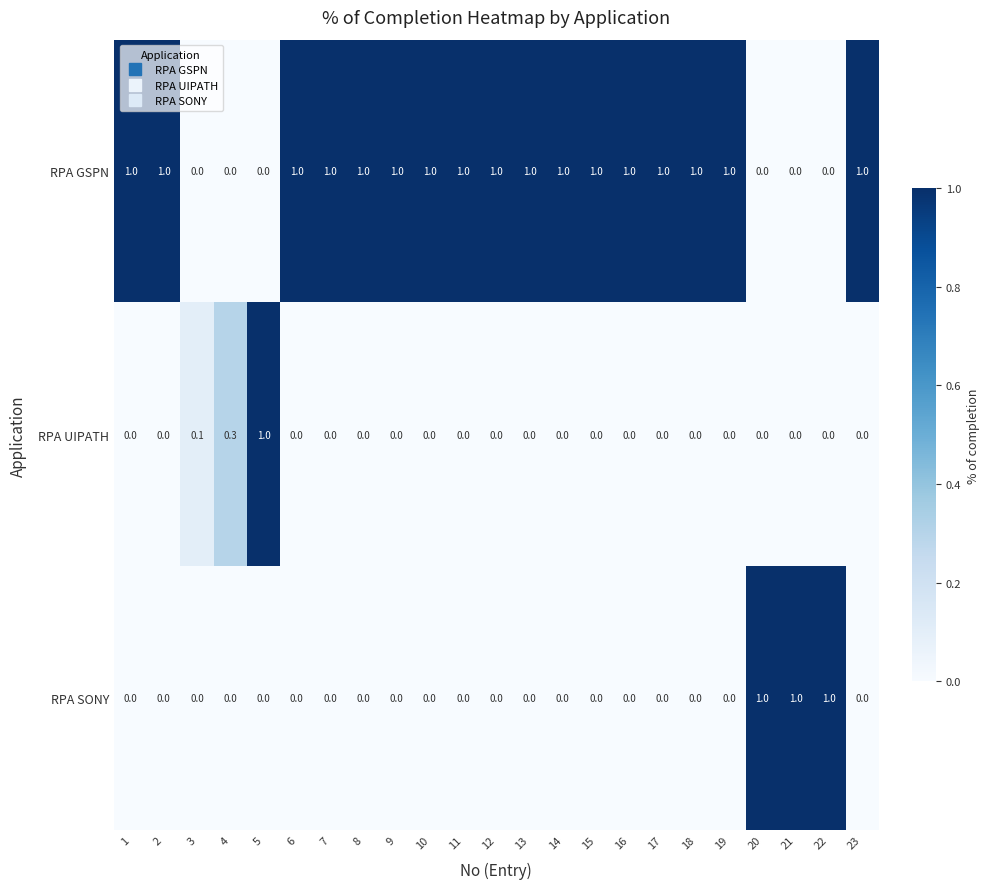

Which series has the largest total across all categories?

RPA GSPN